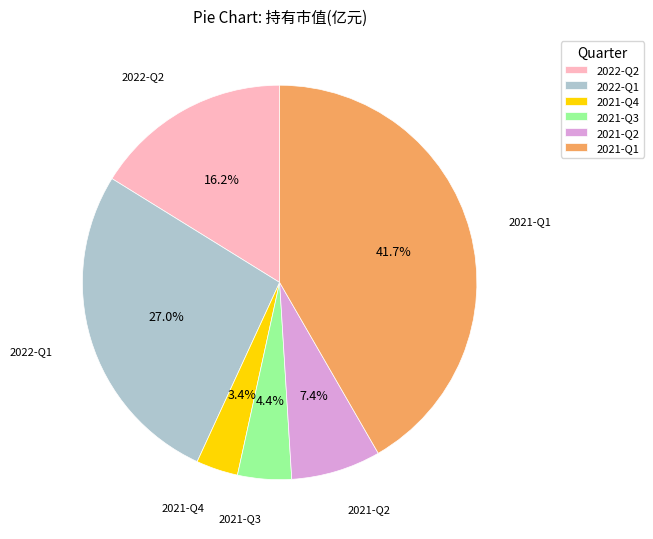

Rank the categories by value from lowest to highest.

2021-Q4, 2021-Q3, 2021-Q2, 2022-Q2, 2022-Q1, 2021-Q1